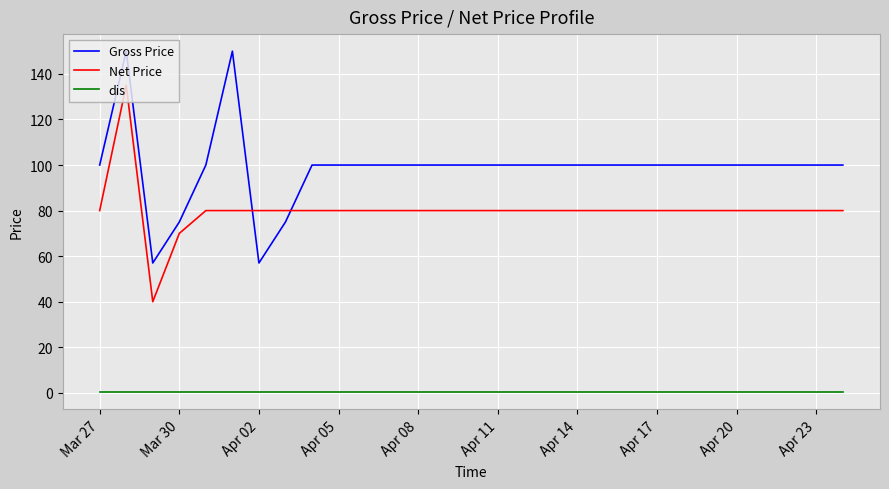

What is the greatest value displayed?

150.0